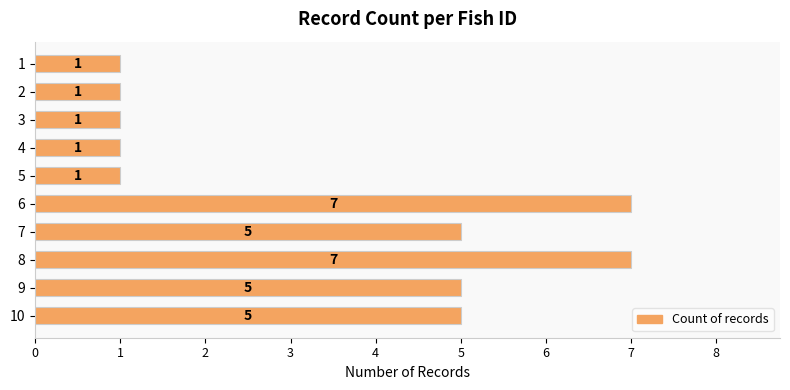

Reading top to bottom, list all the values displayed in this chart.

1=1	2=1	3=1	4=1	5=1	6=7	7=5	8=7	9=5	10=5